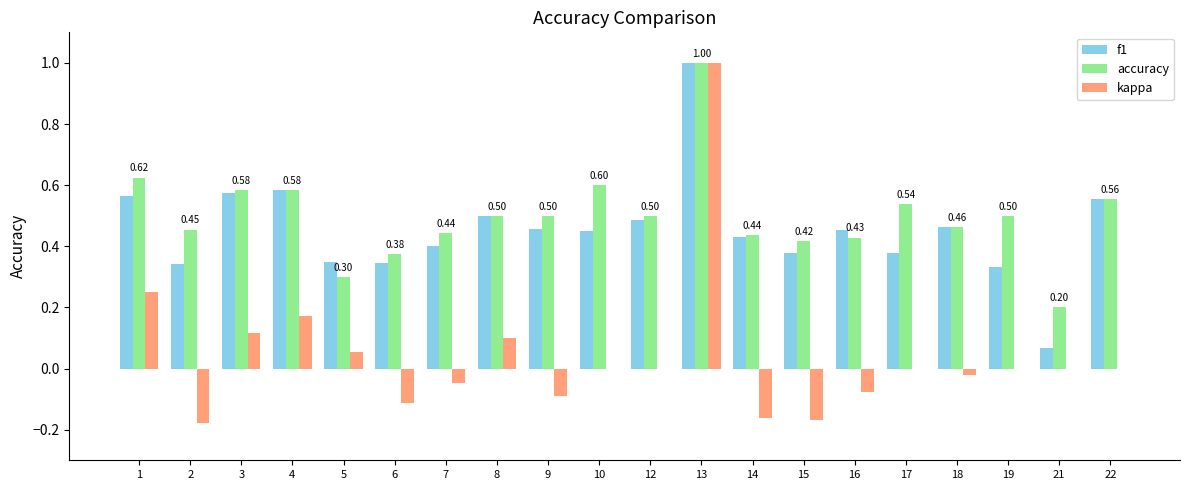

True or false: kappa has a value of 0.0 at 17.

True